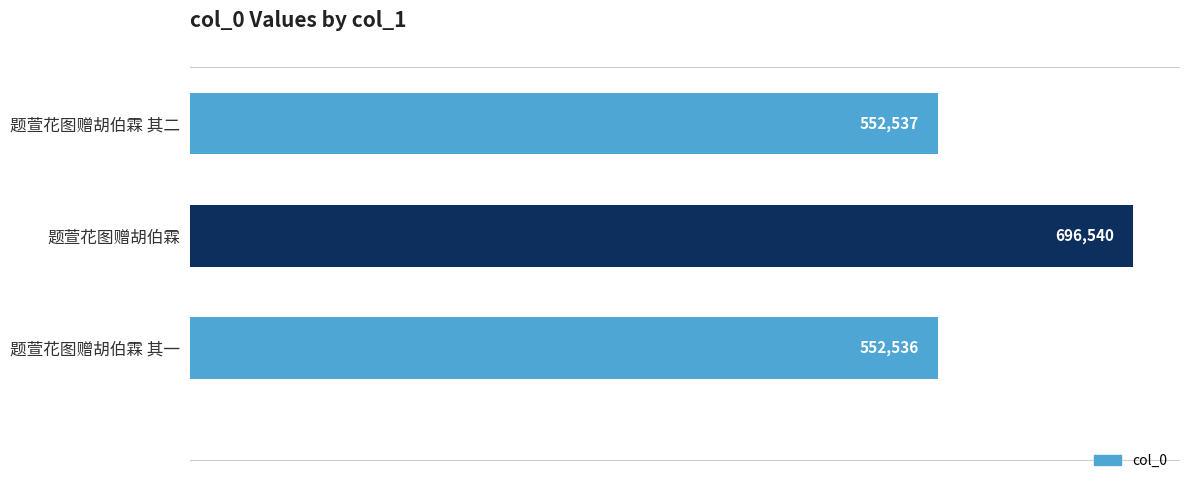

List the labels in order of value, smallest first.

题萱花图赠胡伯霖 其一, 题萱花图赠胡伯霖 其二, 题萱花图赠胡伯霖